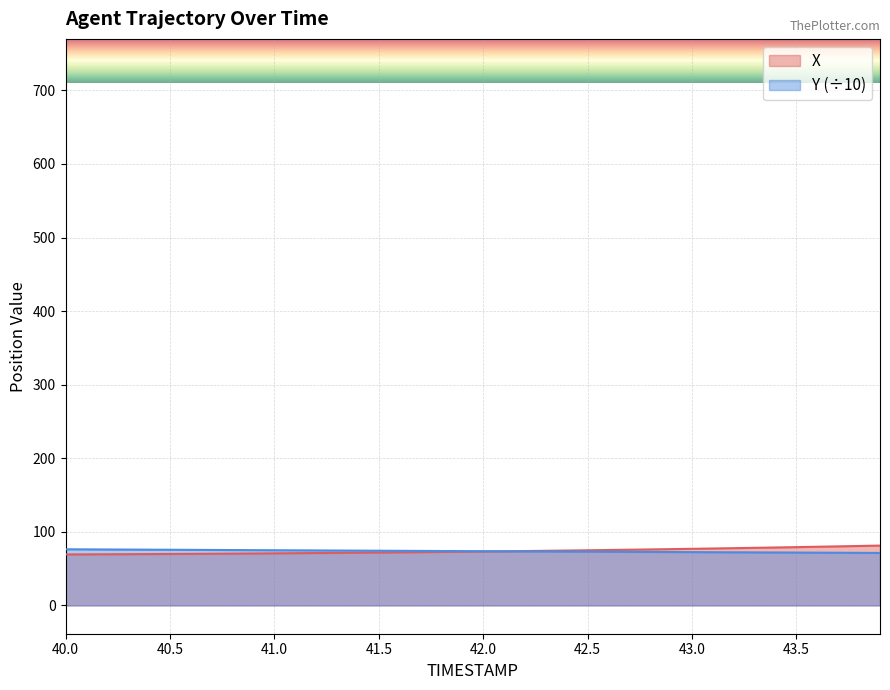

What is the value of the Y point at the 14th from the left?

74.6